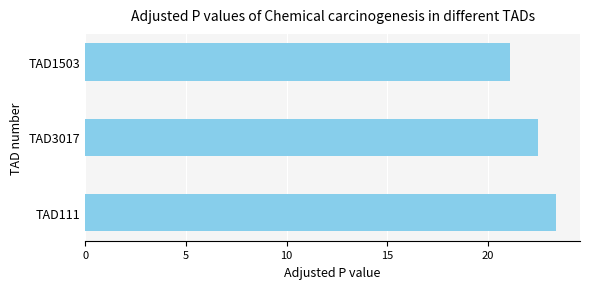

Which has a higher value, TAD1503 or TAD111?

TAD111